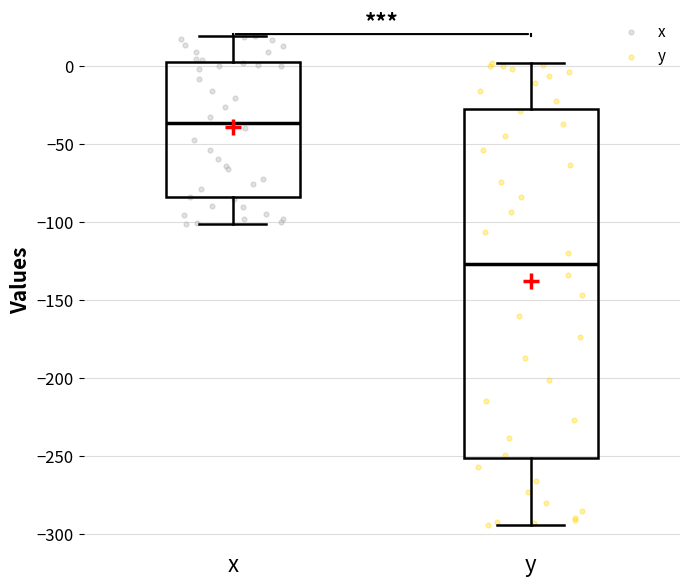

Which box's median line is the lowest?

y